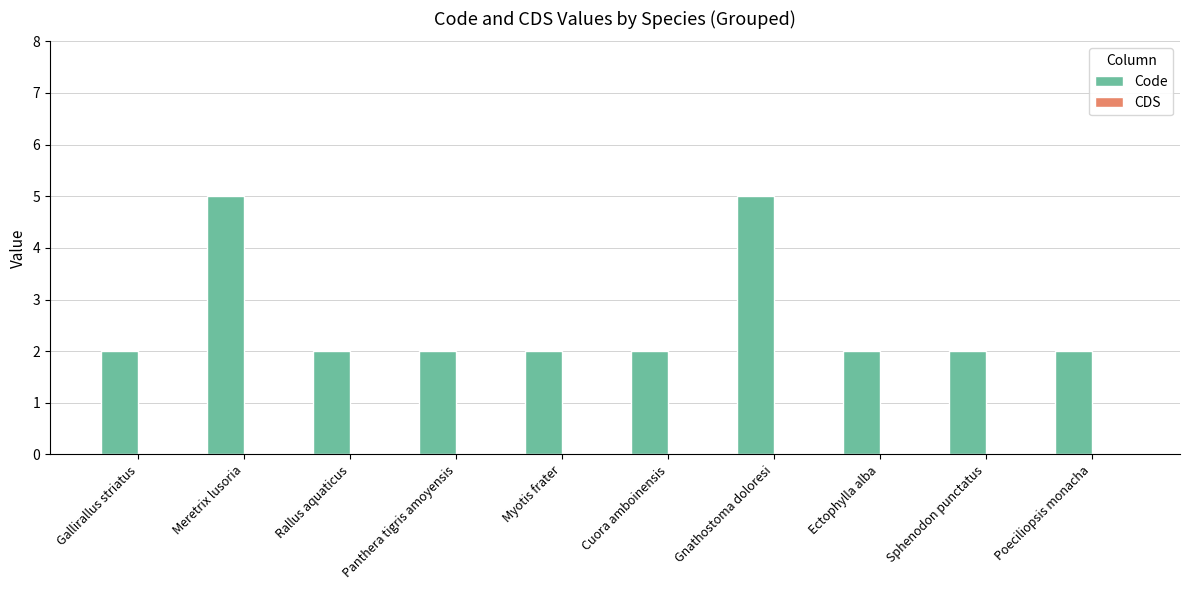

What is the change in value from Cuora amboinensis to Gnathostoma doloresi?

+3